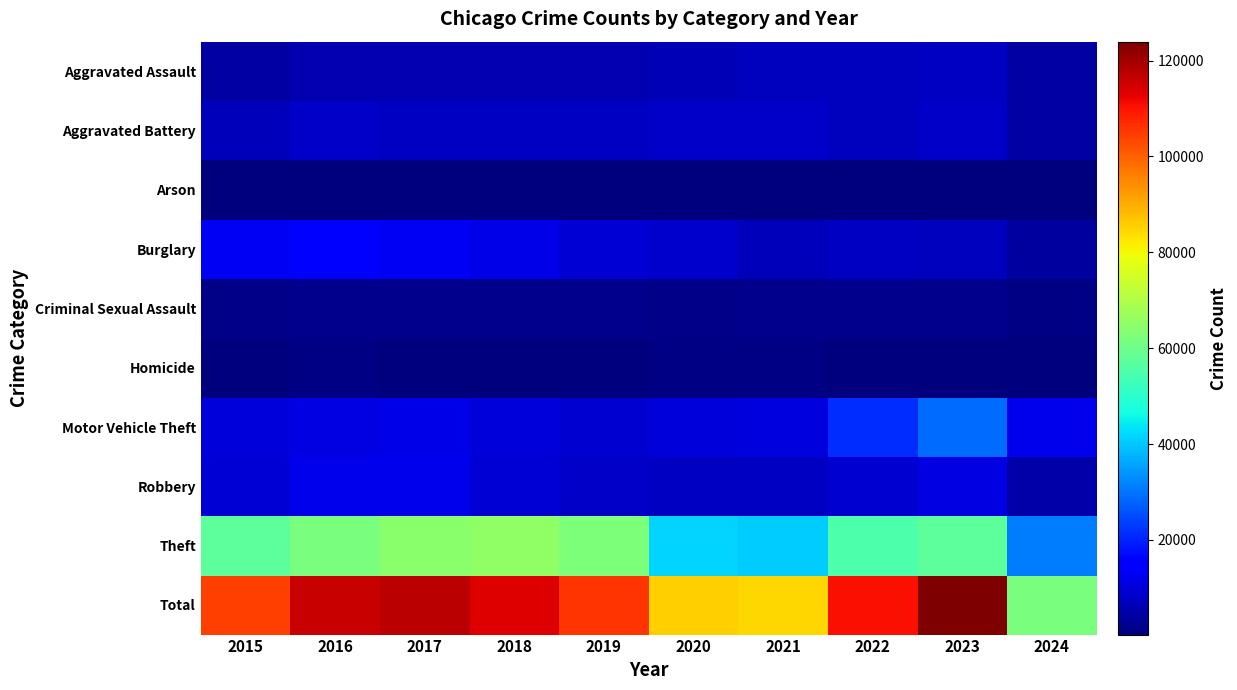

How many data points does each series have?

10